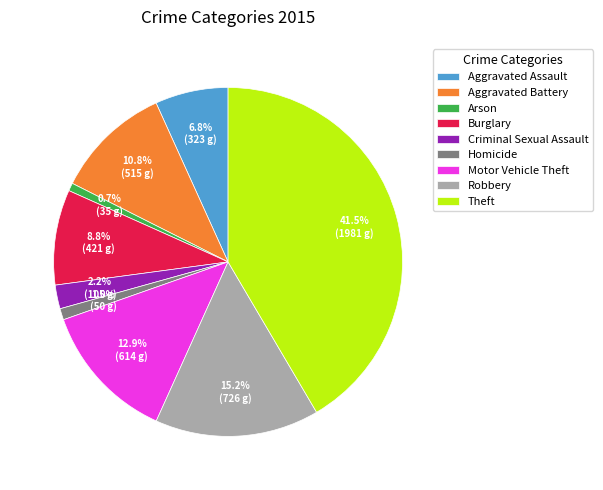

Which has a higher value, Homicide or Aggravated Assault?

Aggravated Assault